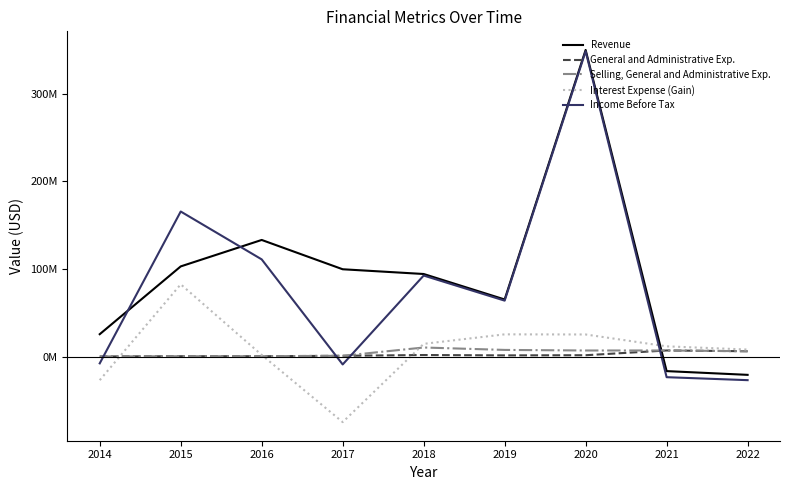

Which series changed the most between 2014 and 2017?

Revenue